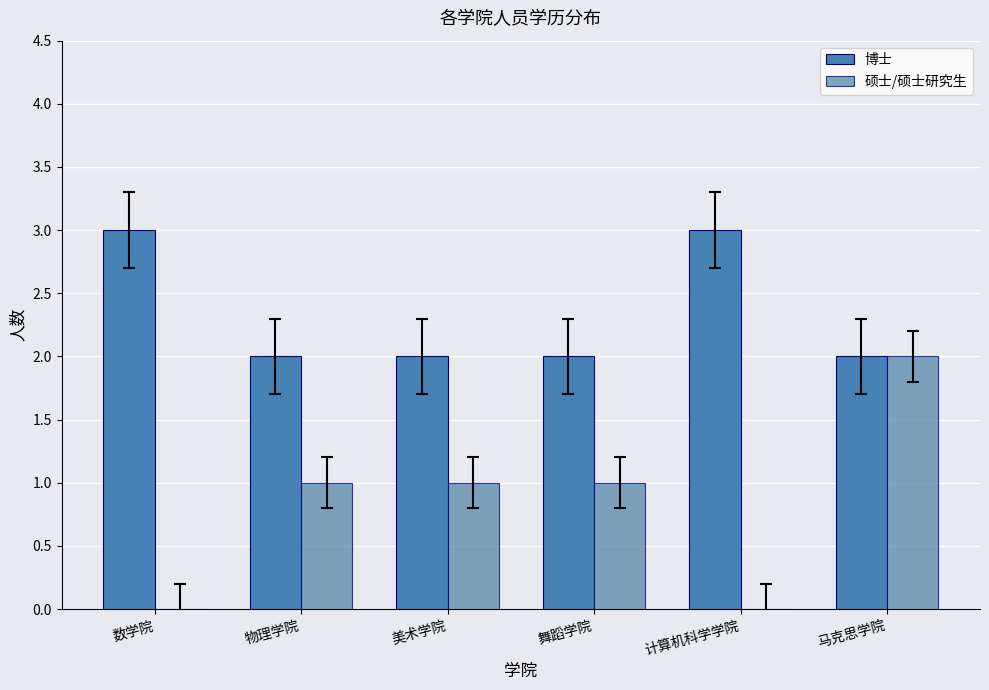

Rank the series by their average value, from lowest to highest.

硕士/硕士研究生, 博士